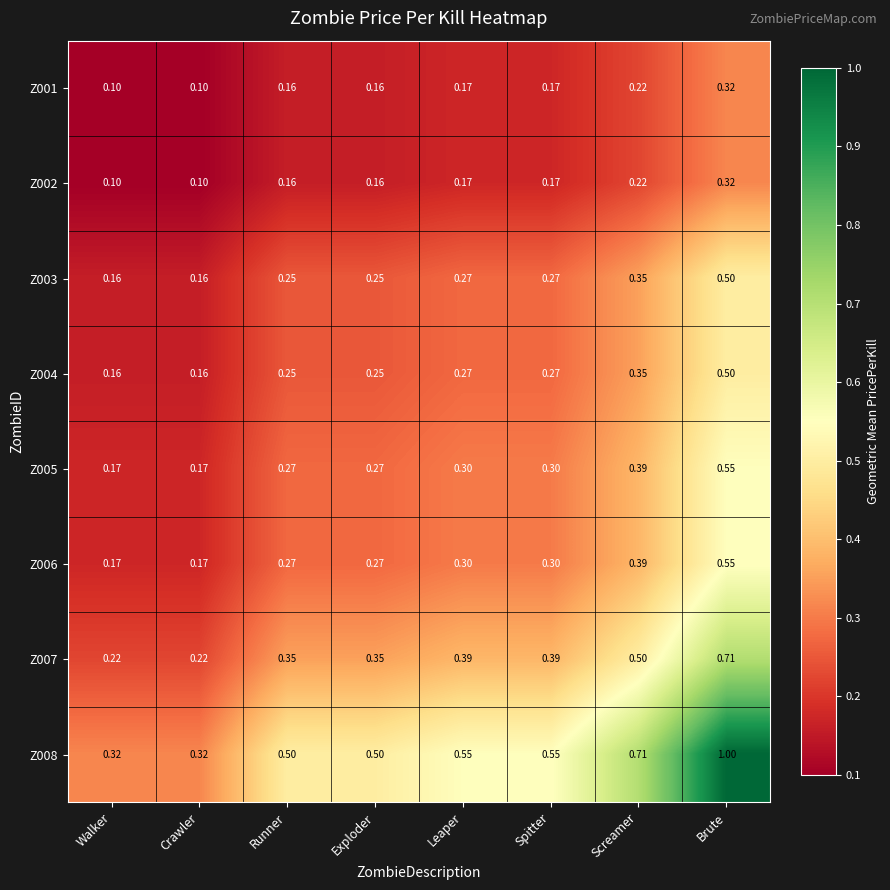

Which series has the widest spread of values?

Z008